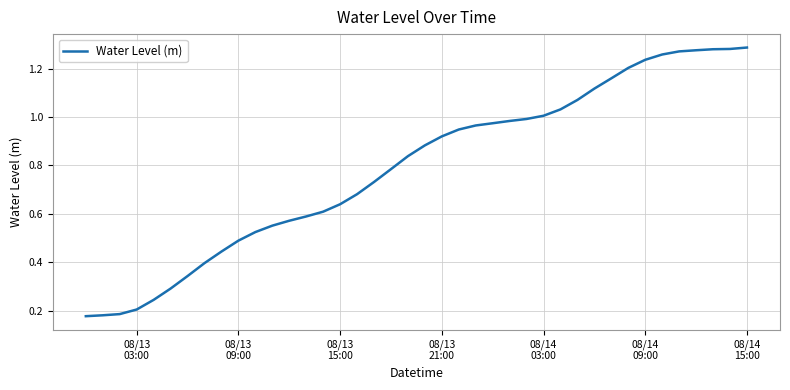

How many lines are shown in the chart?

1